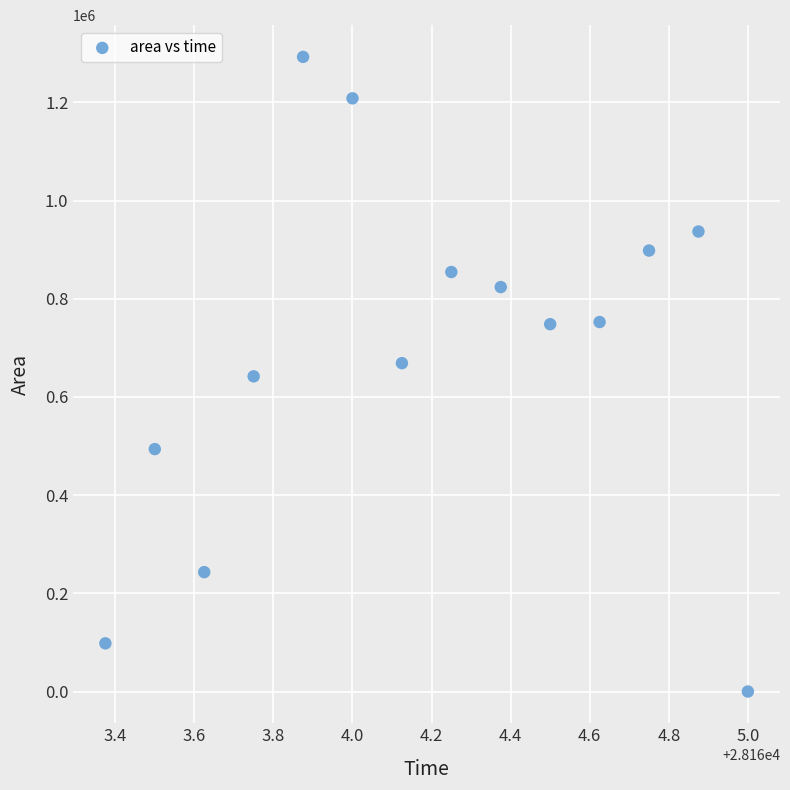

What is the range of Y values (max minus min)?

1292500